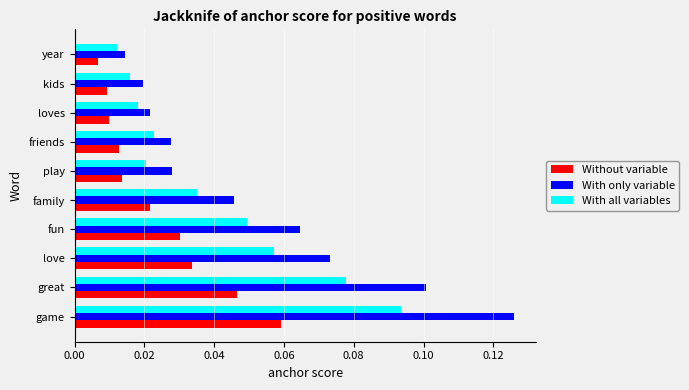

Rank the series by their average value, from highest to lowest.

With only variable, With all variables, Without variable